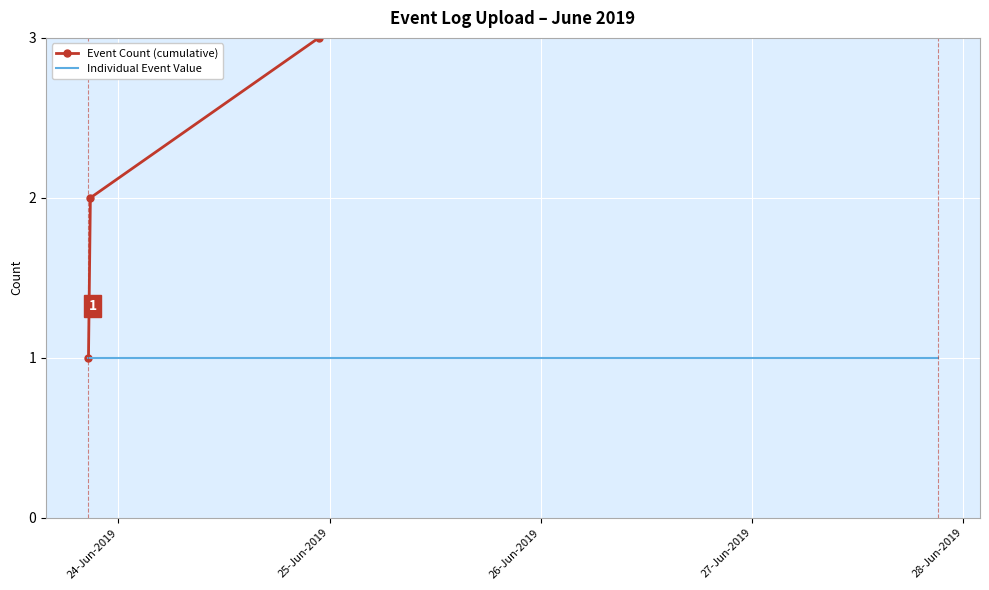

Between 25-Jun-2019 and 28-Jun-2019, which series saw the biggest shift?

Event Count (cumulative)